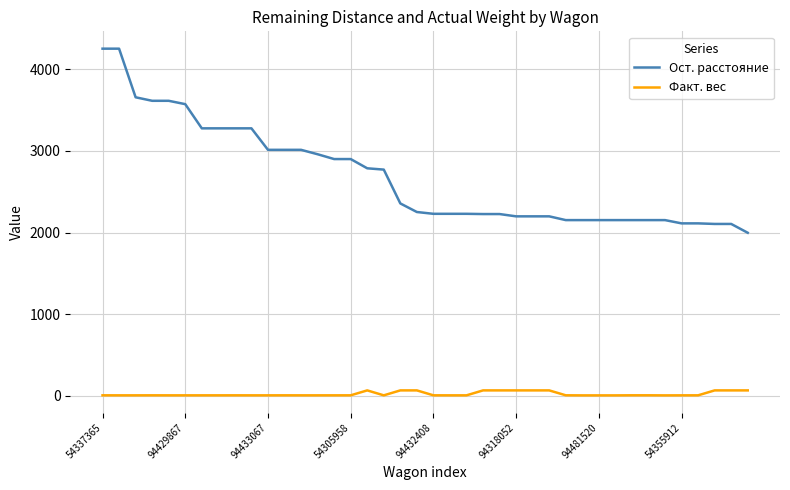

Which series has the largest total across all categories?

Ост. расстояние